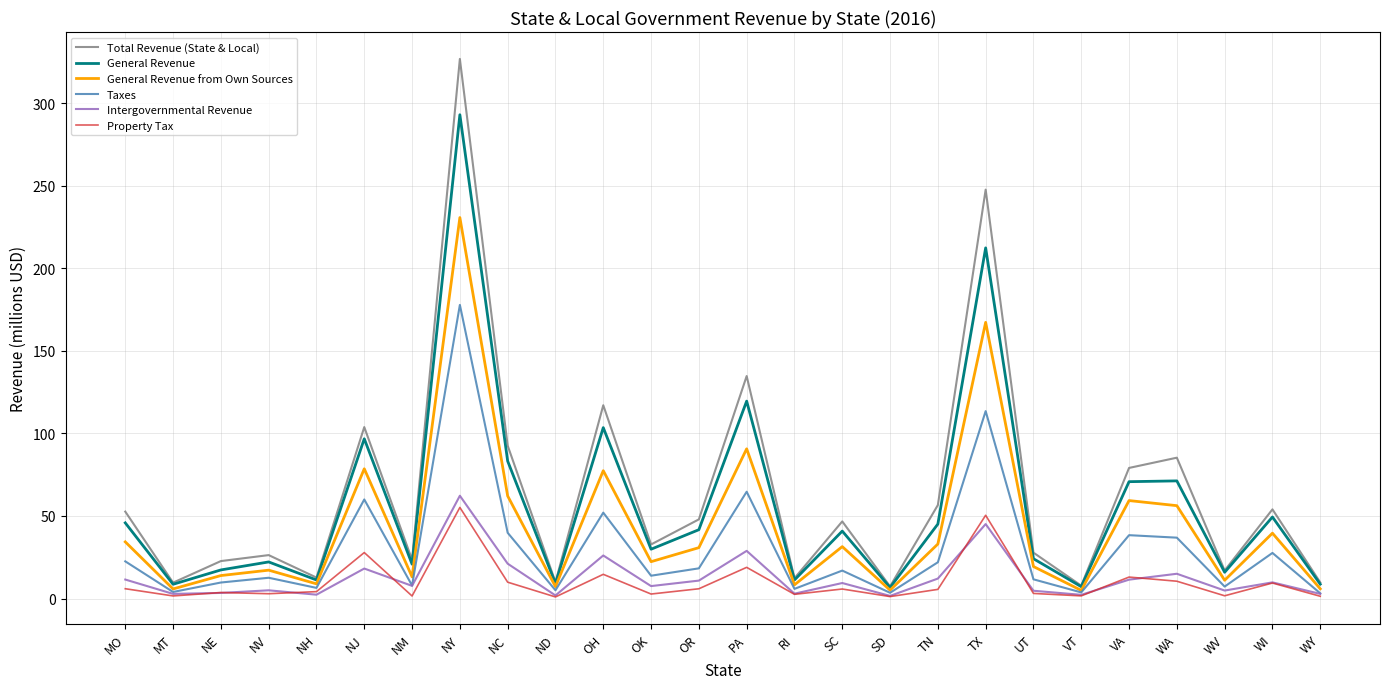

Where does the Property Tax series first go above 5?

MO